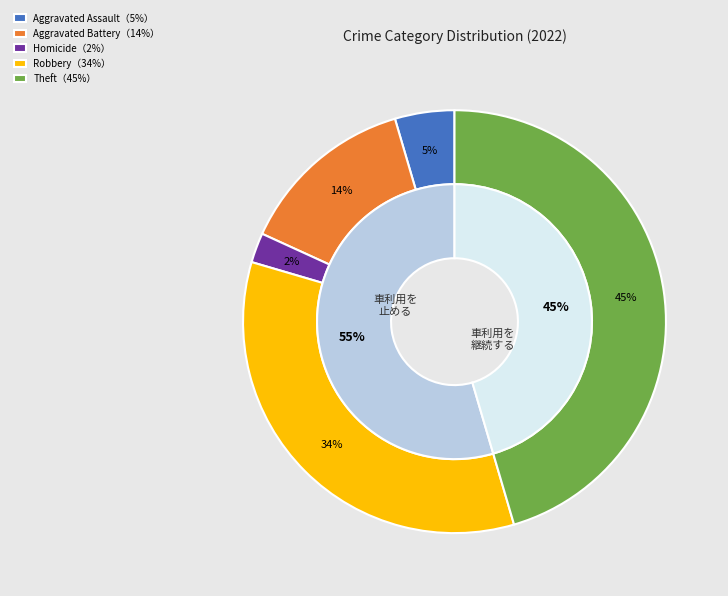

Do Aggravated Battery and Motor Vehicle Theft together represent more than half of the pie?

No